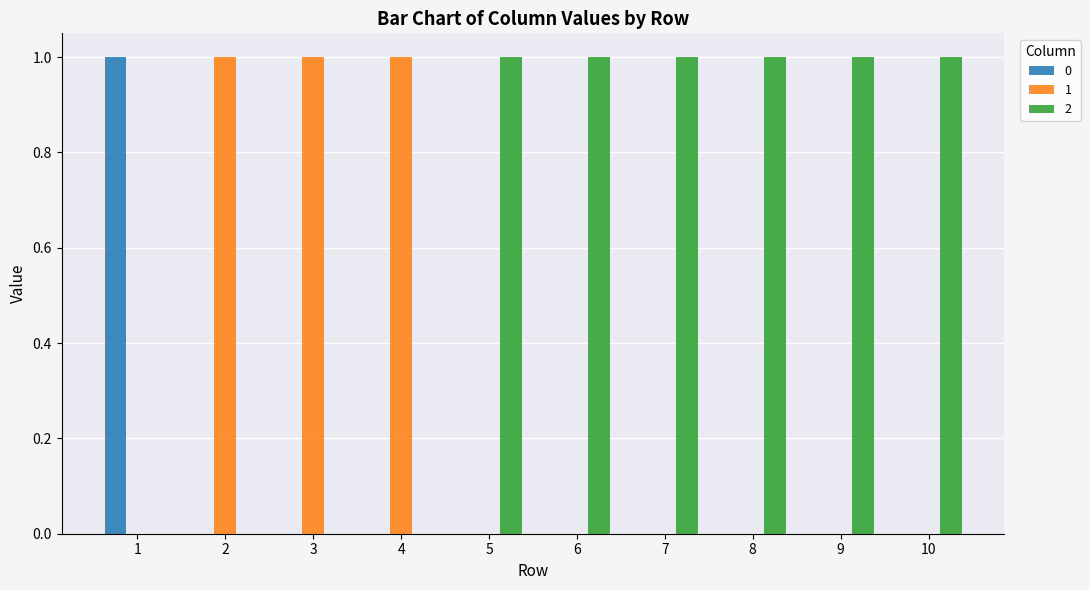

How many data points does each series have?

10